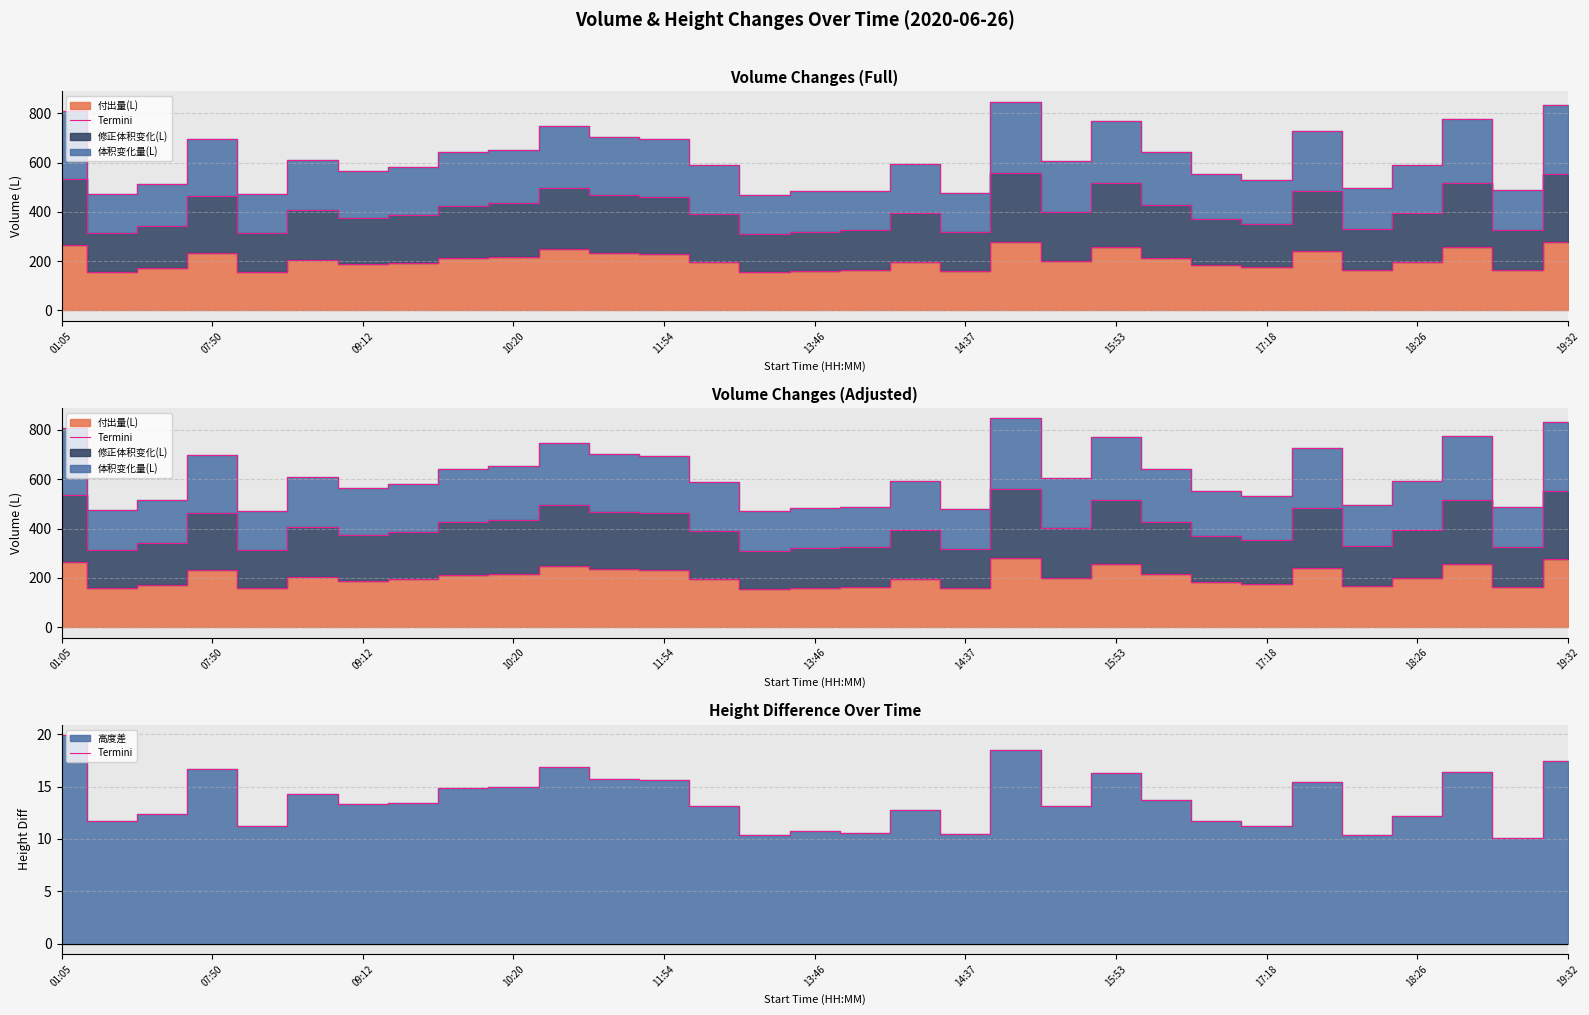

What is the difference between the maximum and minimum values?

9.8